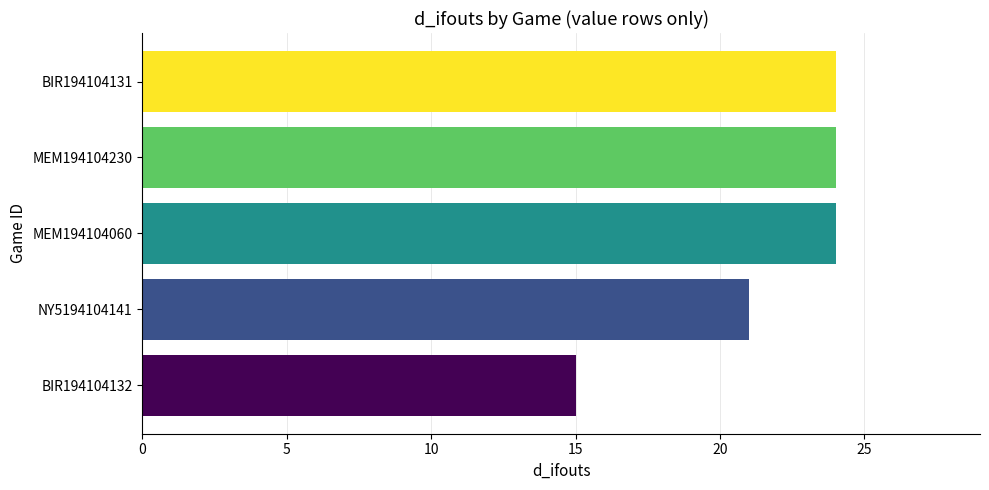

What is the greatest value displayed?

24